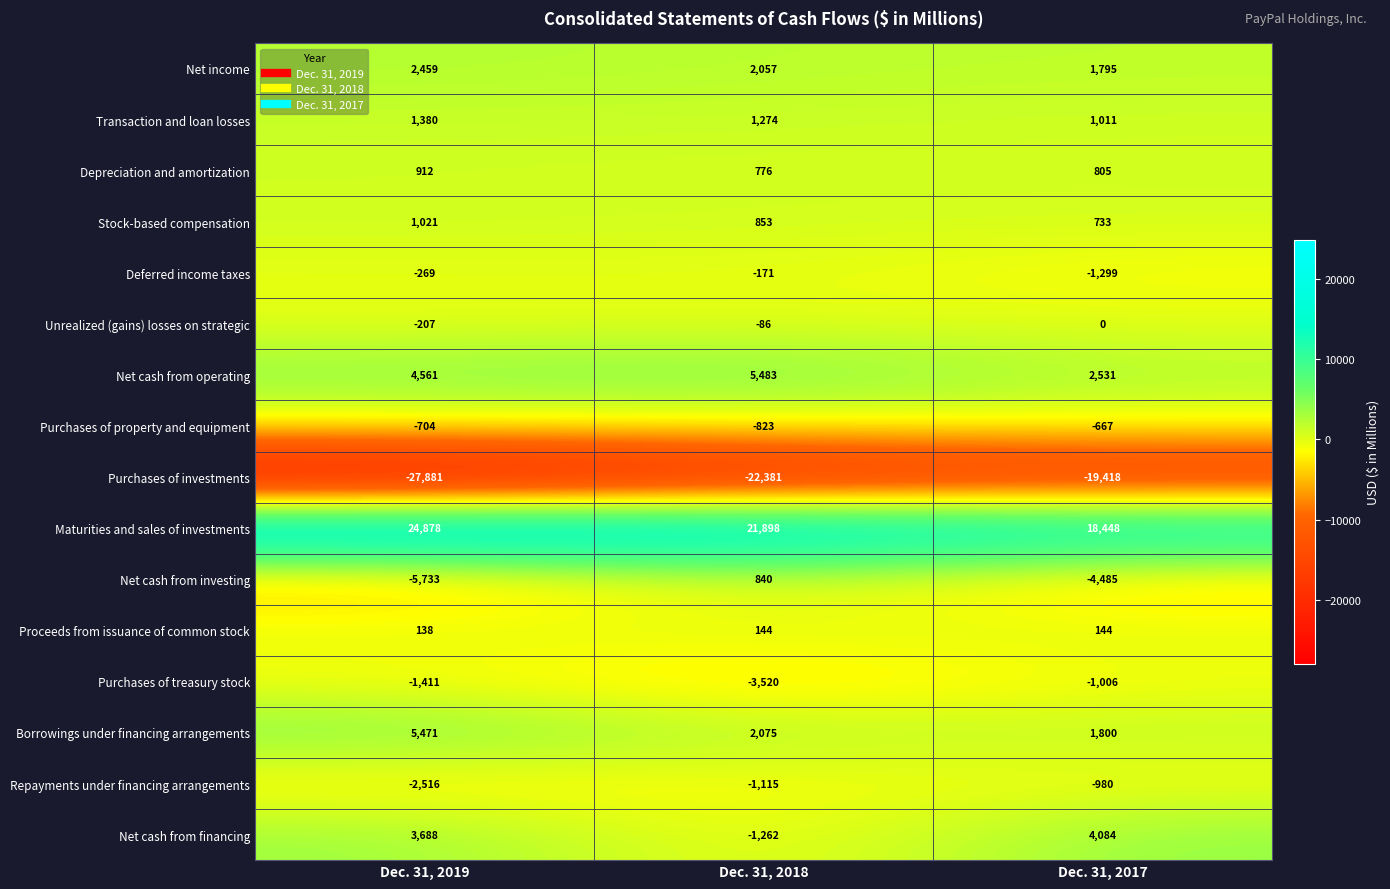

The value of Unrealized (gains) losses on strategic at Dec. 31, 2019 is -207. True or false?

True